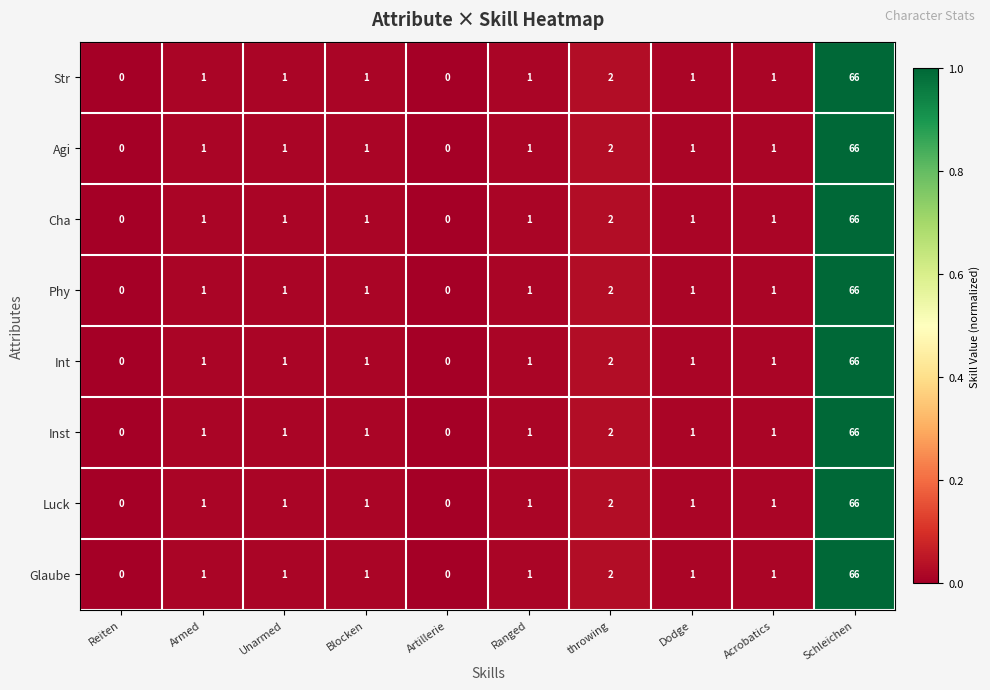

At which label is Inst closest to 33?

throwing